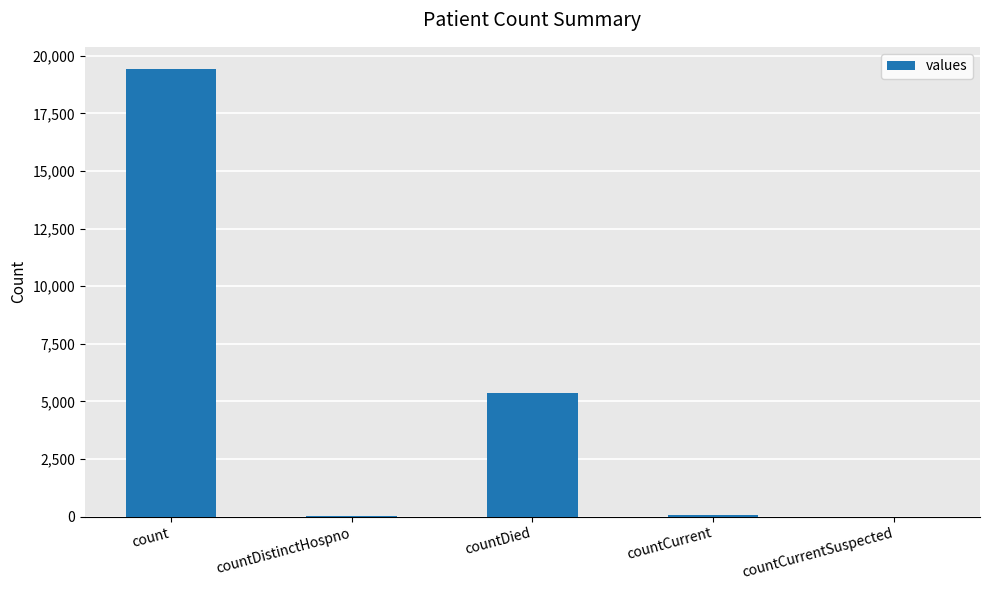

Where is the data nearest to the value 9710?

countDied